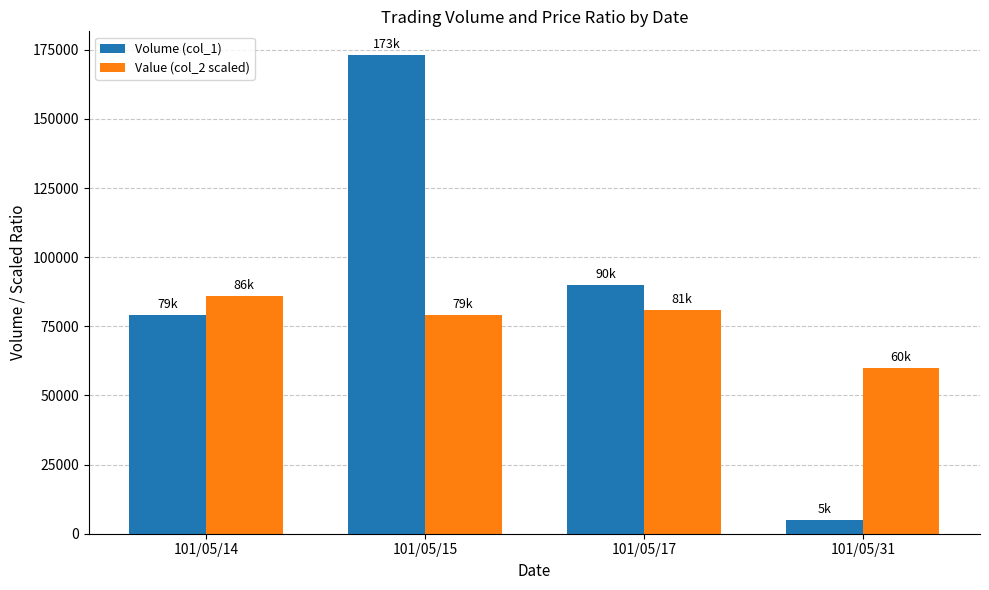

List the series in order of their peak value, highest first.

Volume (col_1), Value (col_2 scaled)